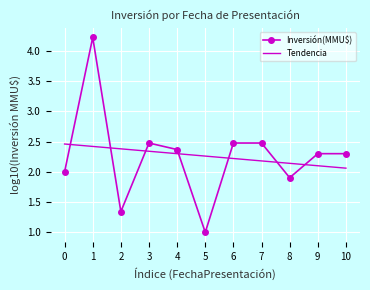

What is the difference between the second highest and second lowest values in the Inversión(MMU$) series?

1.1